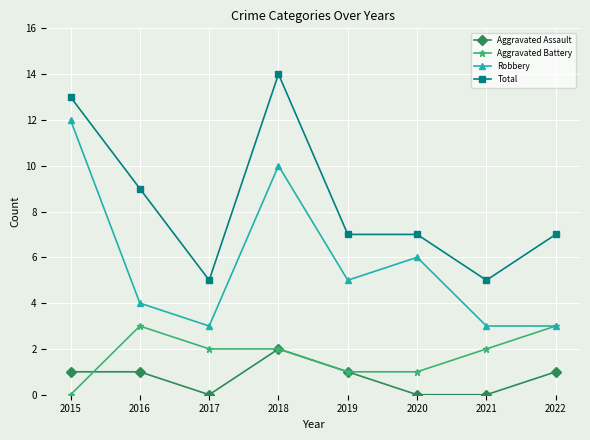

Is the value of Robbery at 2019 greater than the value of Aggravated Battery at 2022?

Yes